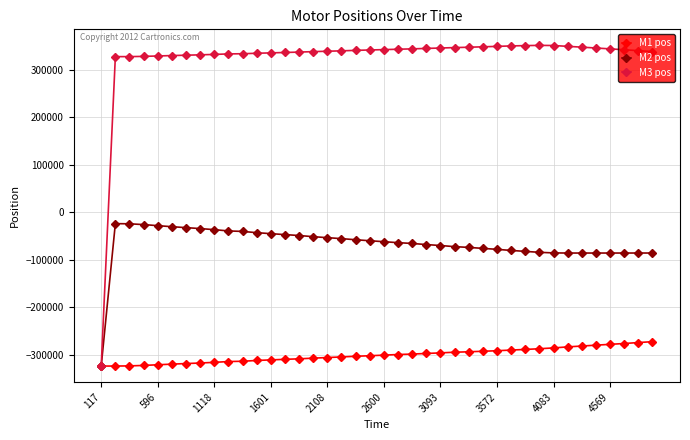

Which series has the largest range (max minus min)?

M3 pos